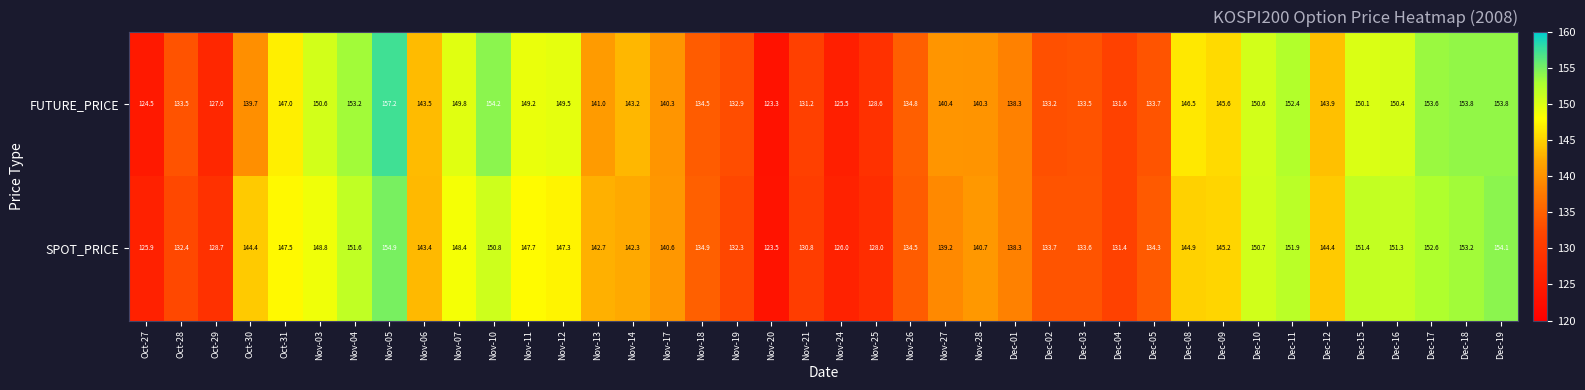

What is the average value of the SPOT_PRICE series?

141.5